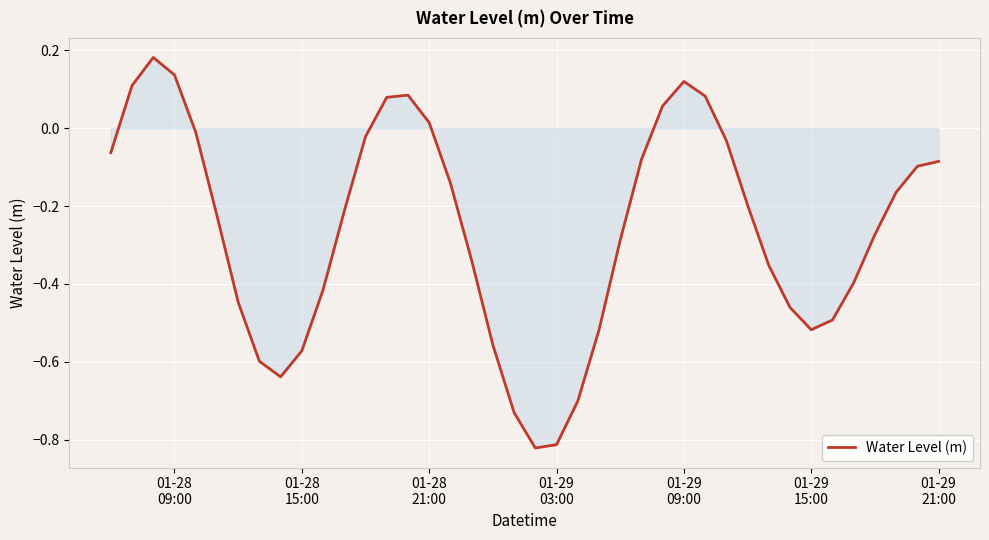

How many points are lower than both their immediate neighbors (excluding endpoints)?

3